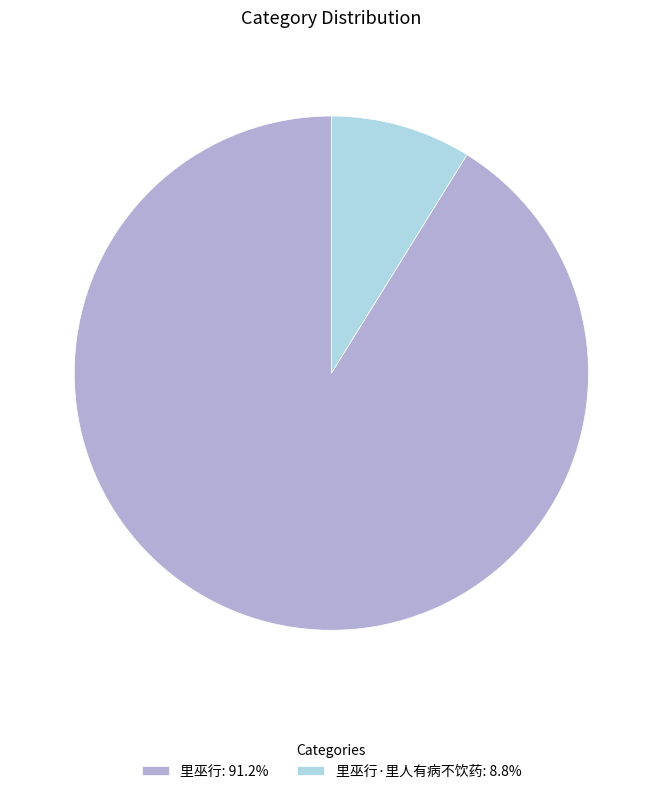

Combined, do 里巫行·里人有病不饮药: 8.8% and 里巫行: 91.2% account for over 50%?

Yes